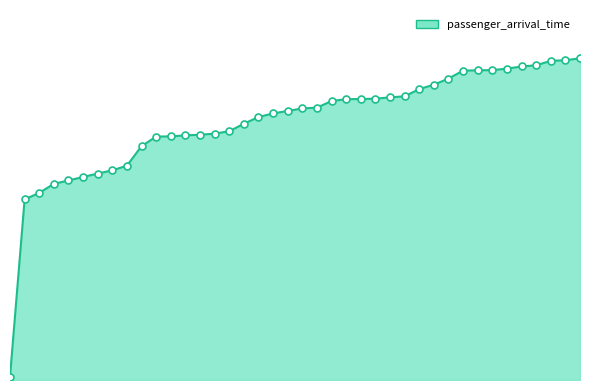

Does the chart have visible grid lines?

No